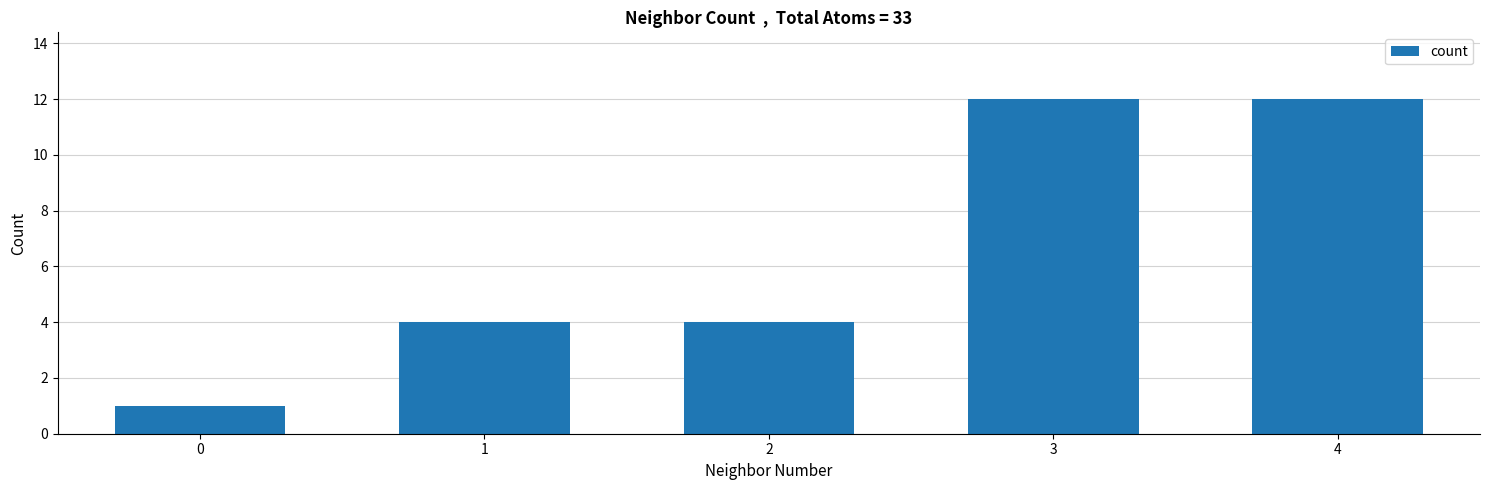

What is the minimum value shown in the chart?

1